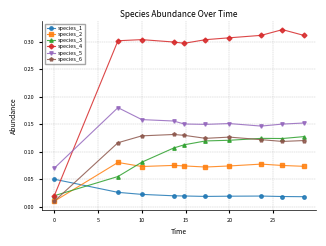

True or false: species_2 has more than 1 points higher than both neighbors.

True